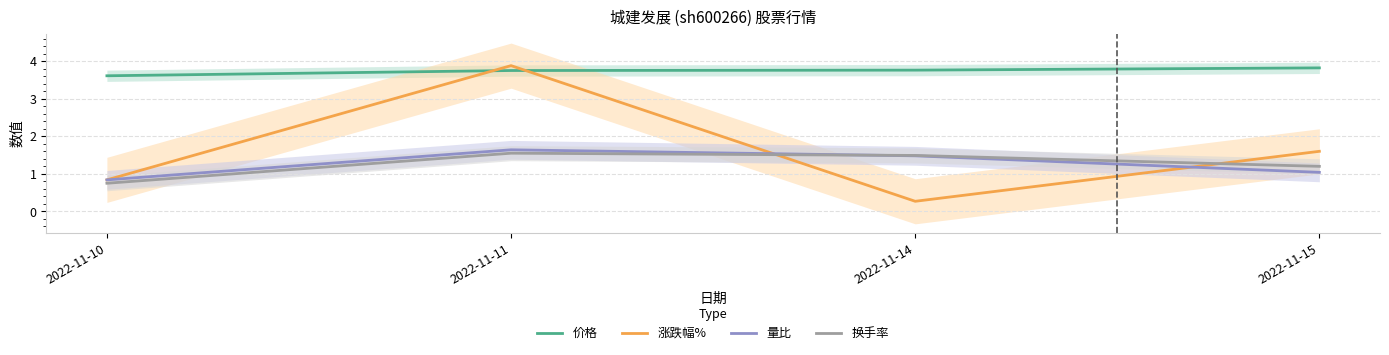

True or false: 价格 and 涨跌幅% cross at least once.

True